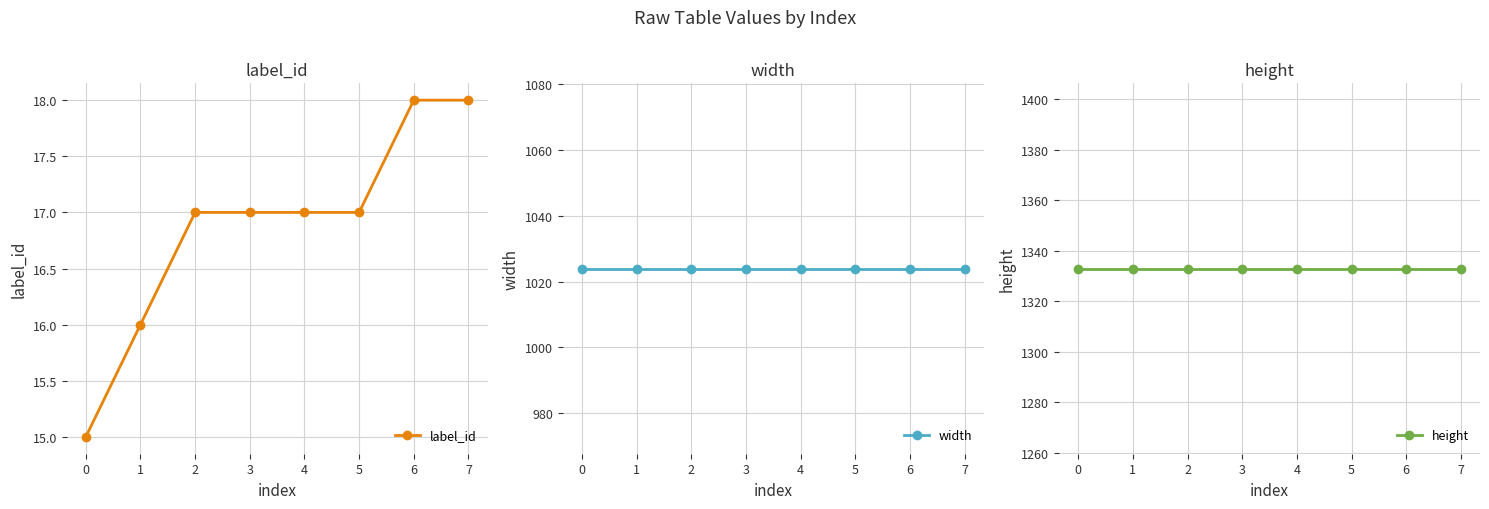

The value of width at 7 is 1024. True or false?

True